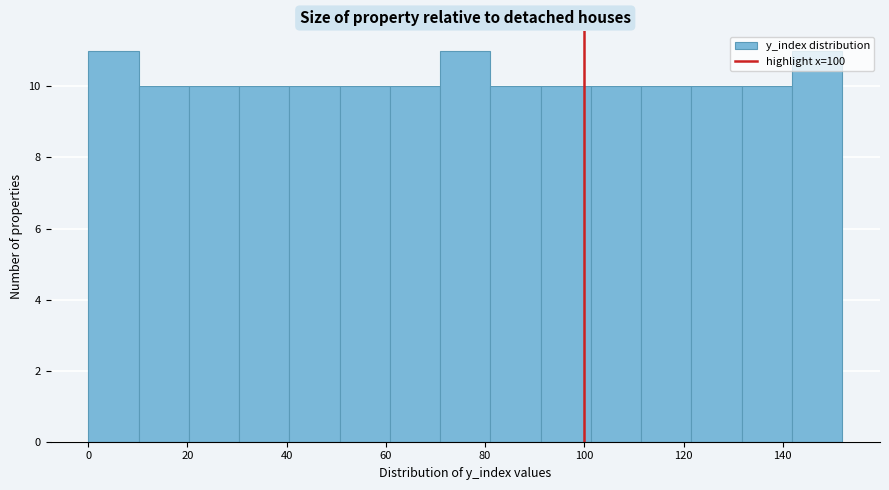

What is the height of the bar covering 112 to 122 on the x-axis? Neither the bar edges nor the heights are printed on the chart, so give them approximately, as read against the axes.

10